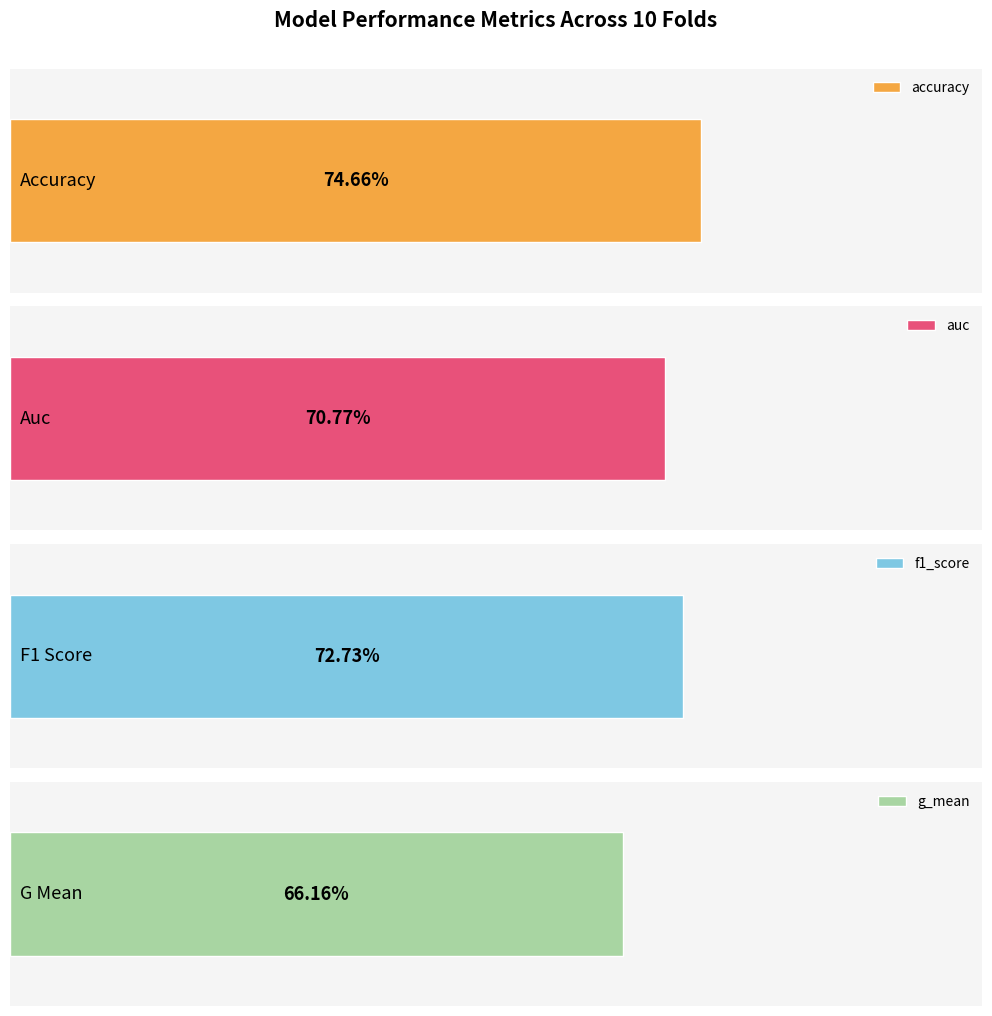

Are the bars grouped side by side (vs. stacked)?

Yes